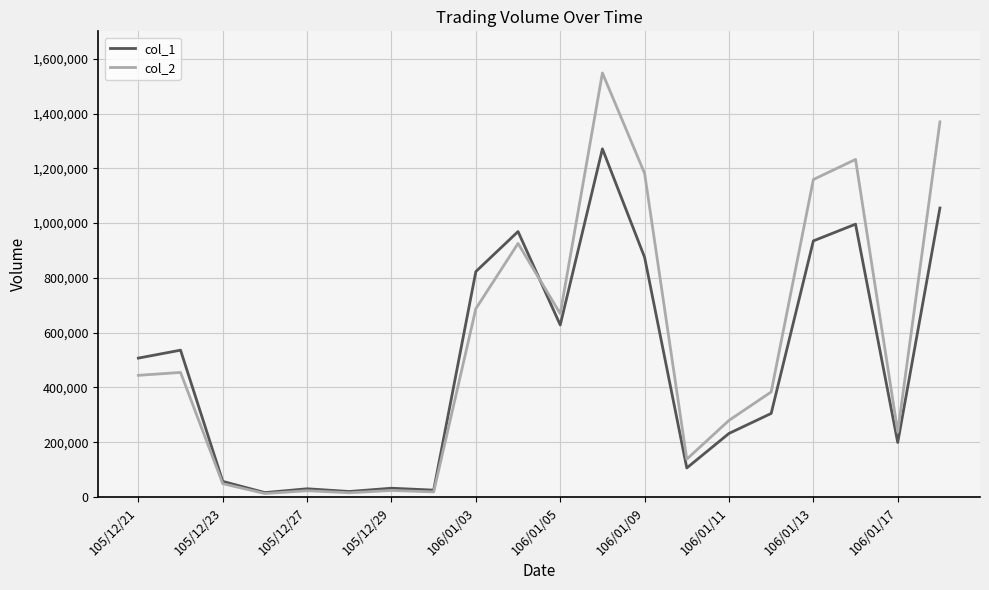

What is the maximum value shown in the chart?

1547960